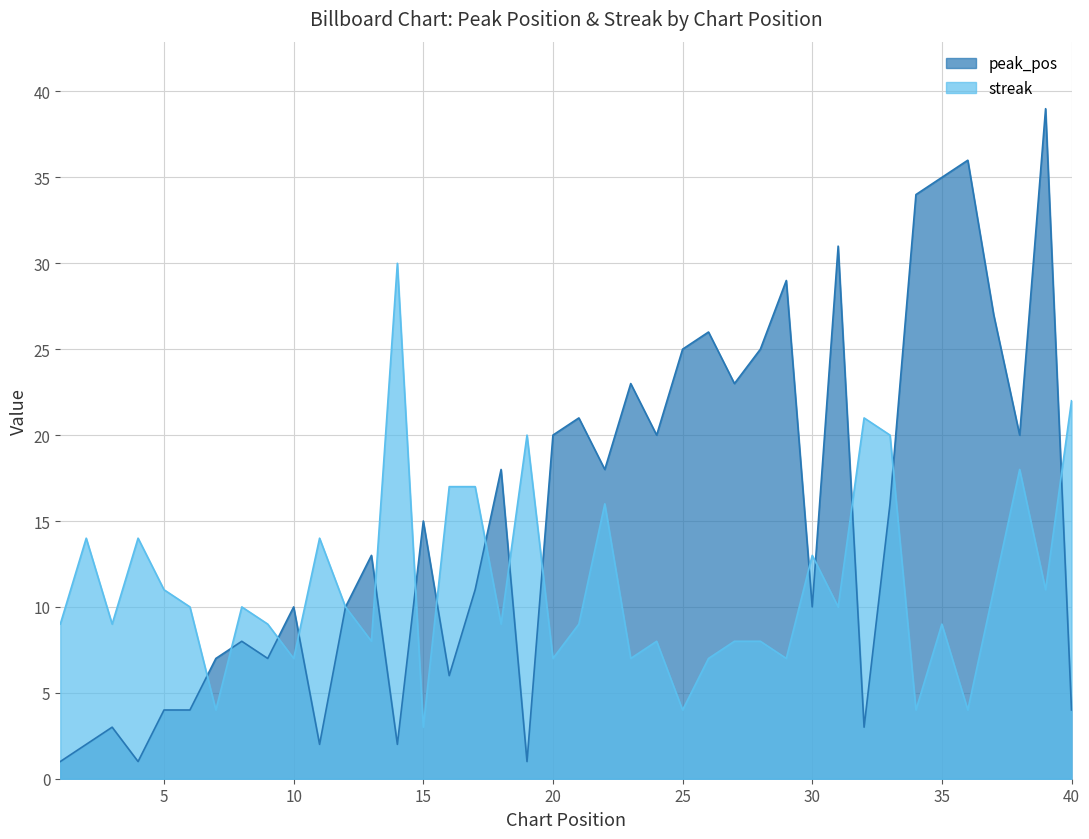

What value does the peak_pos series have at 13?

13